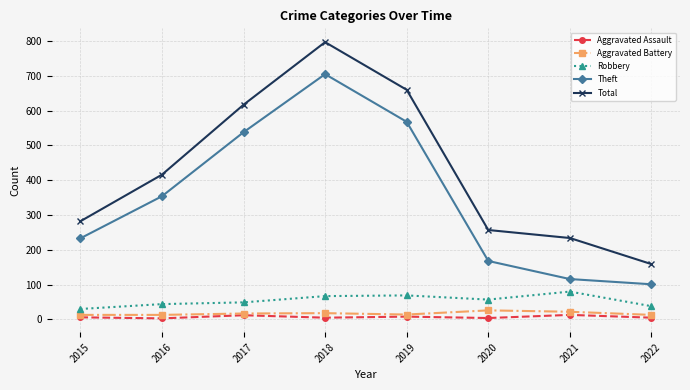

Which label corresponds to the largest value in the chart?

2018